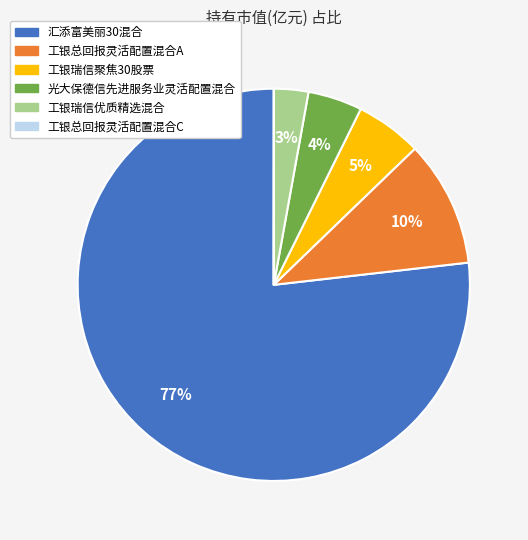

Combined, do 光大保德信先进服务业灵活配置混合 and 工银瑞信优质精选混合 account for over 50%?

No